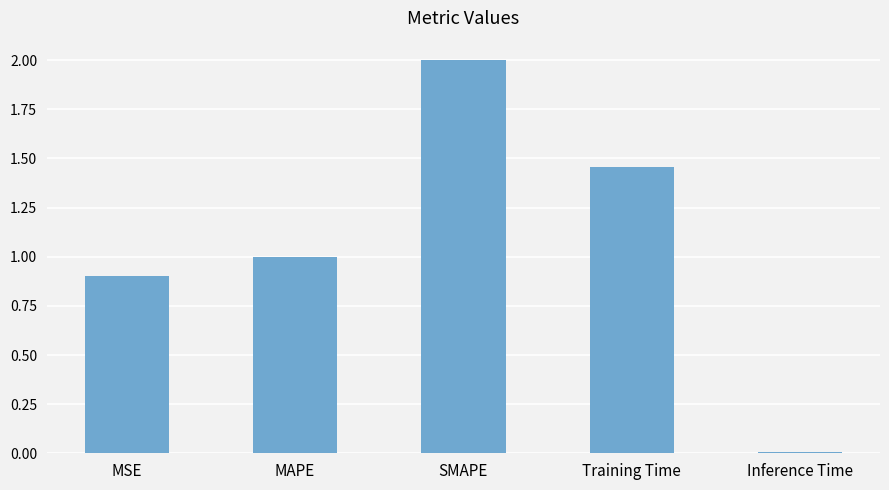

Are the bars horizontal?

No